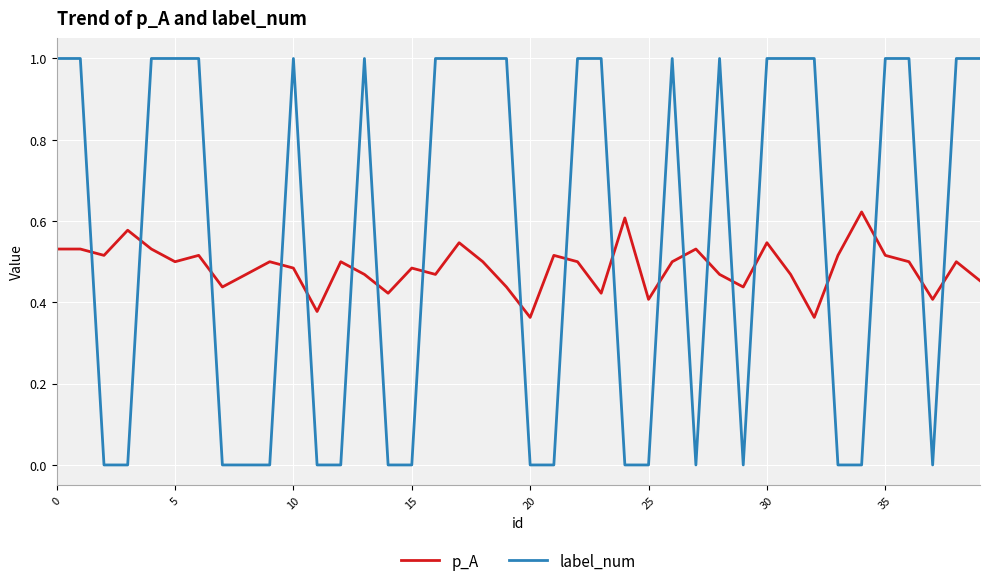

True or false: label_num has more than 1 points higher than both neighbors.

True